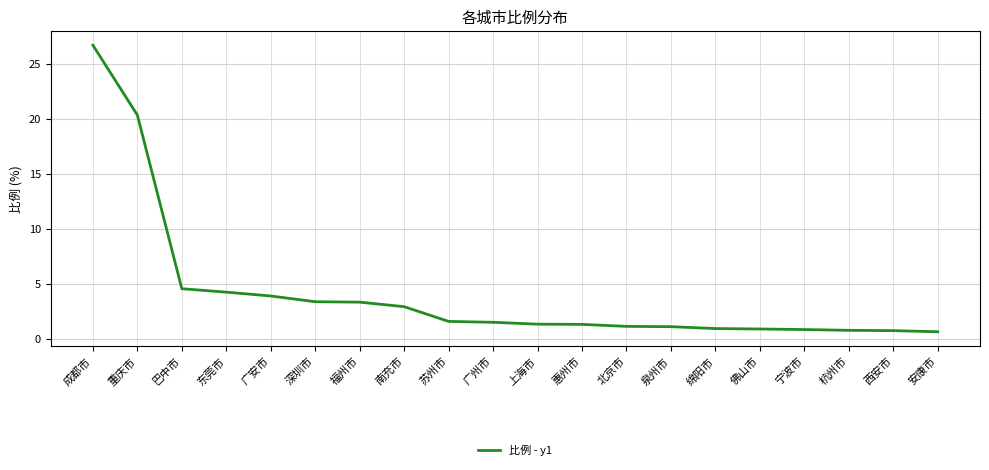

What is the difference between the maximum and second lowest values?

25.9